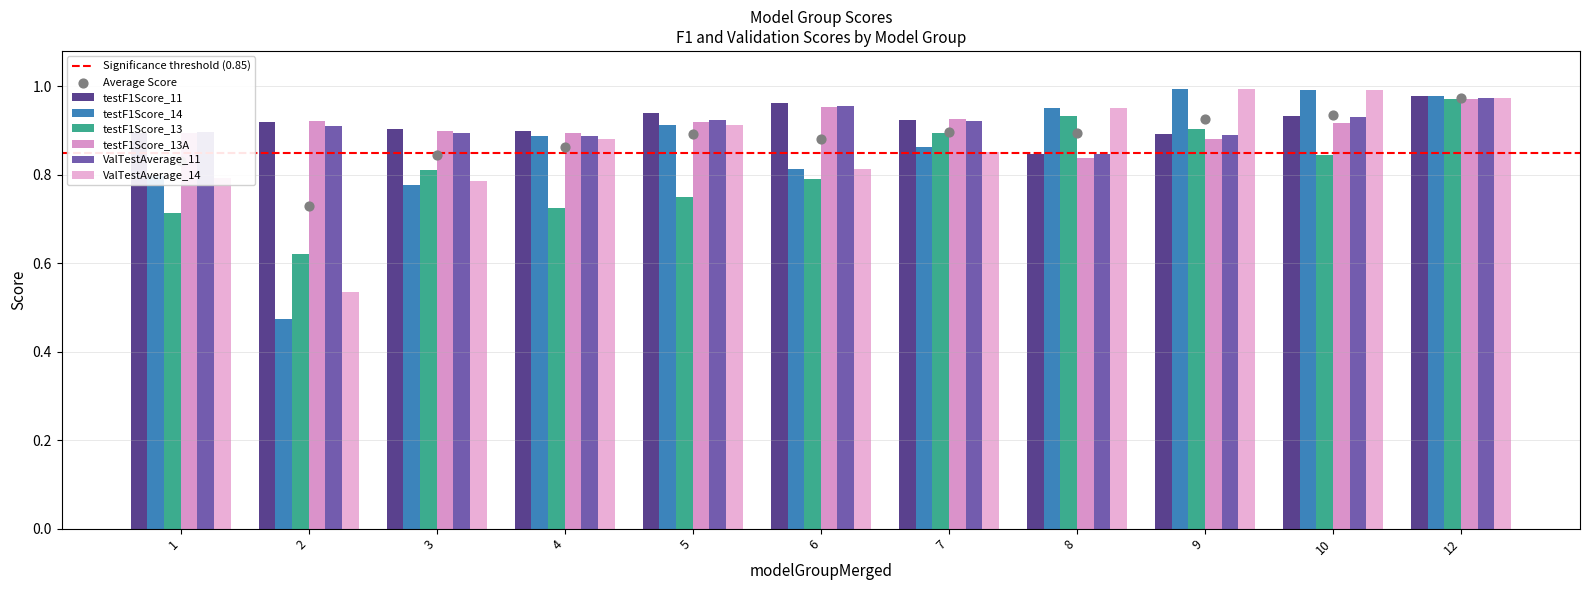

Which series contains the lowest Y value?

testF1Score_14